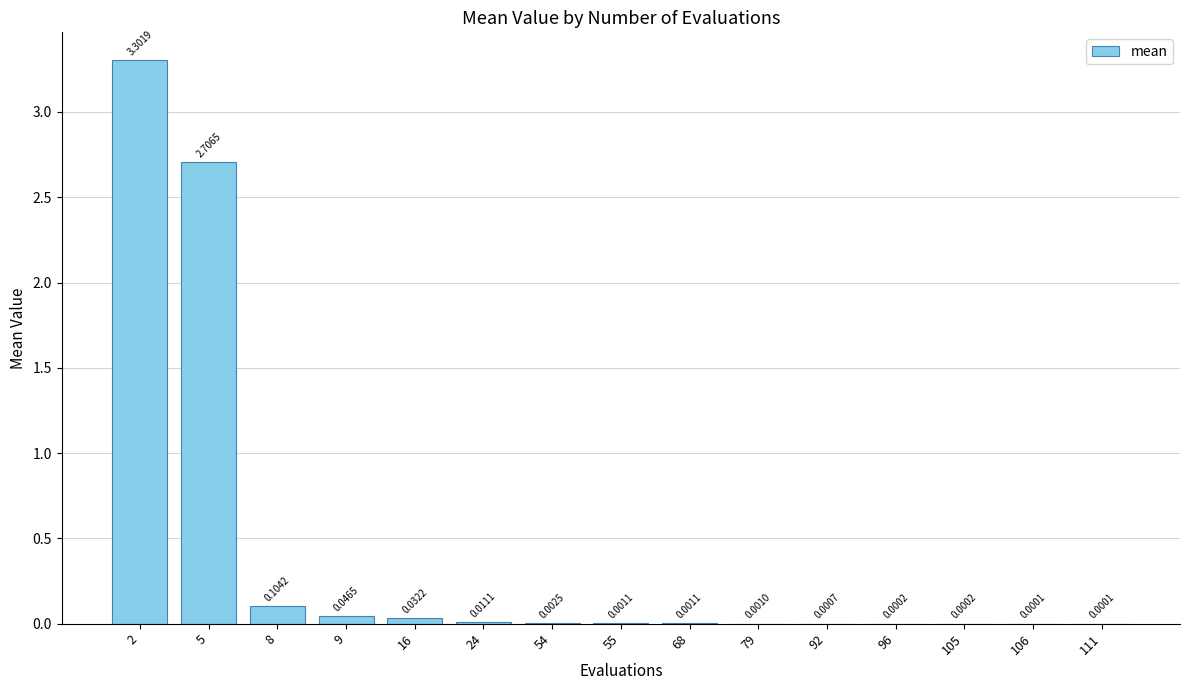

What is the average value?

0.4